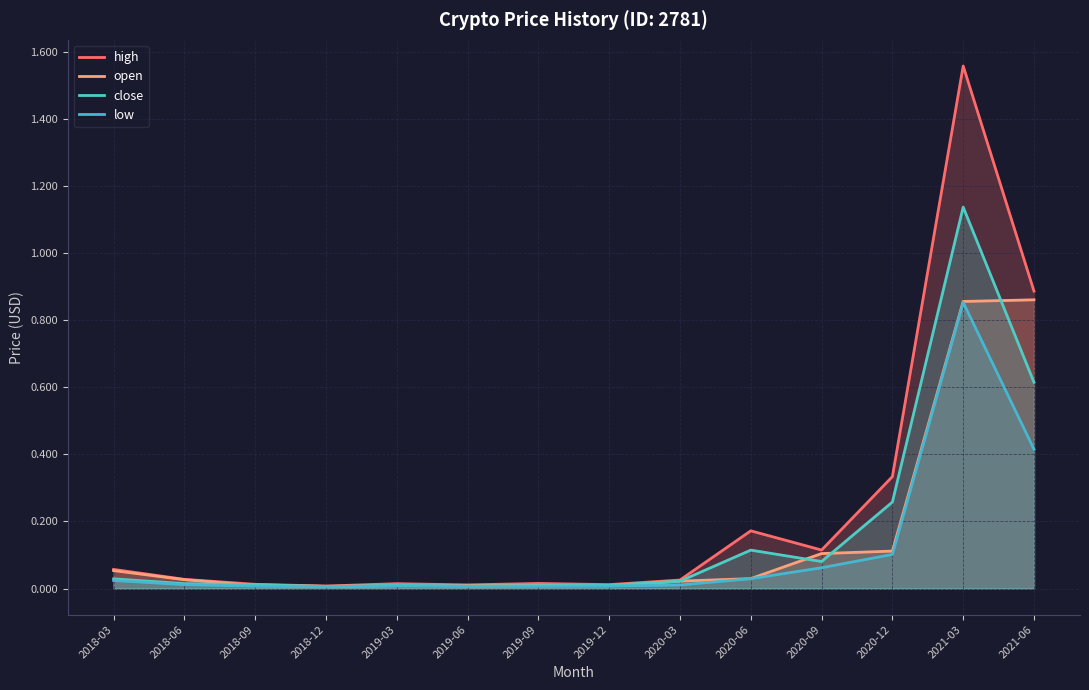

True or false: close and low intersect in this chart.

False